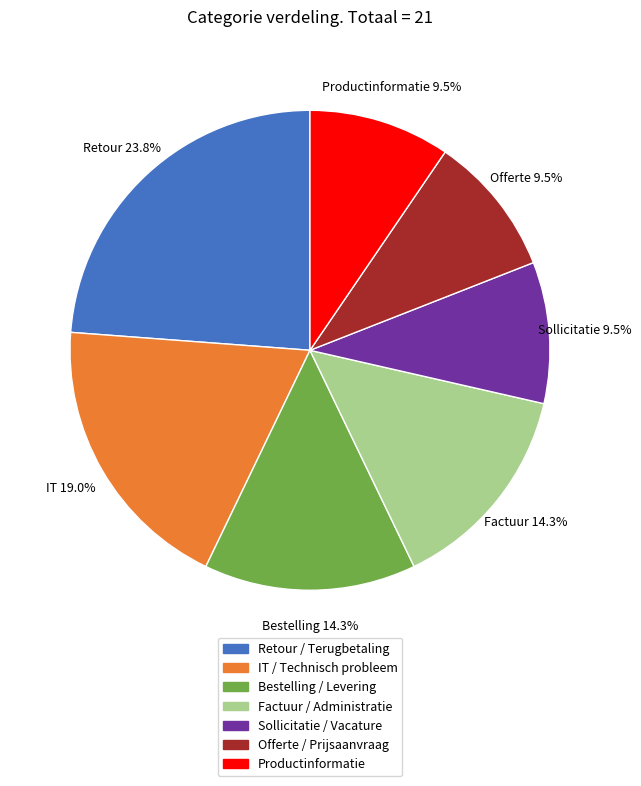

What percentage is NOT represented by Retour / Terugbetaling?

76.2%